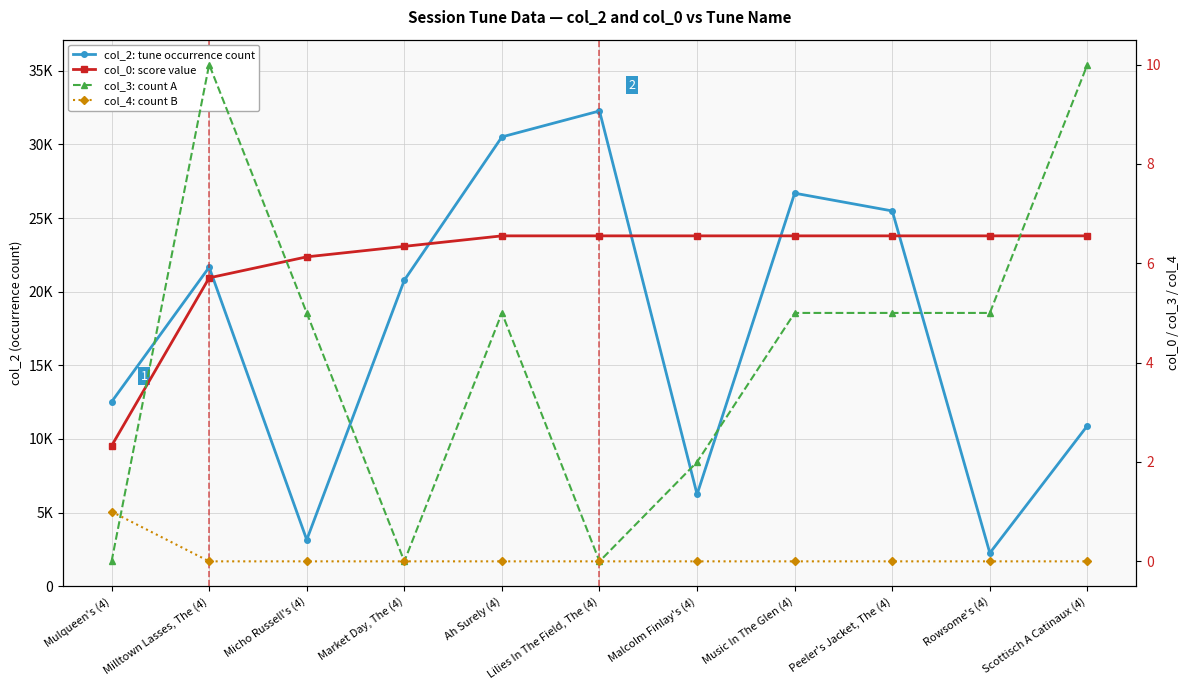

What is the difference between the maximum and minimum values in the col_4: count B series?

1.0